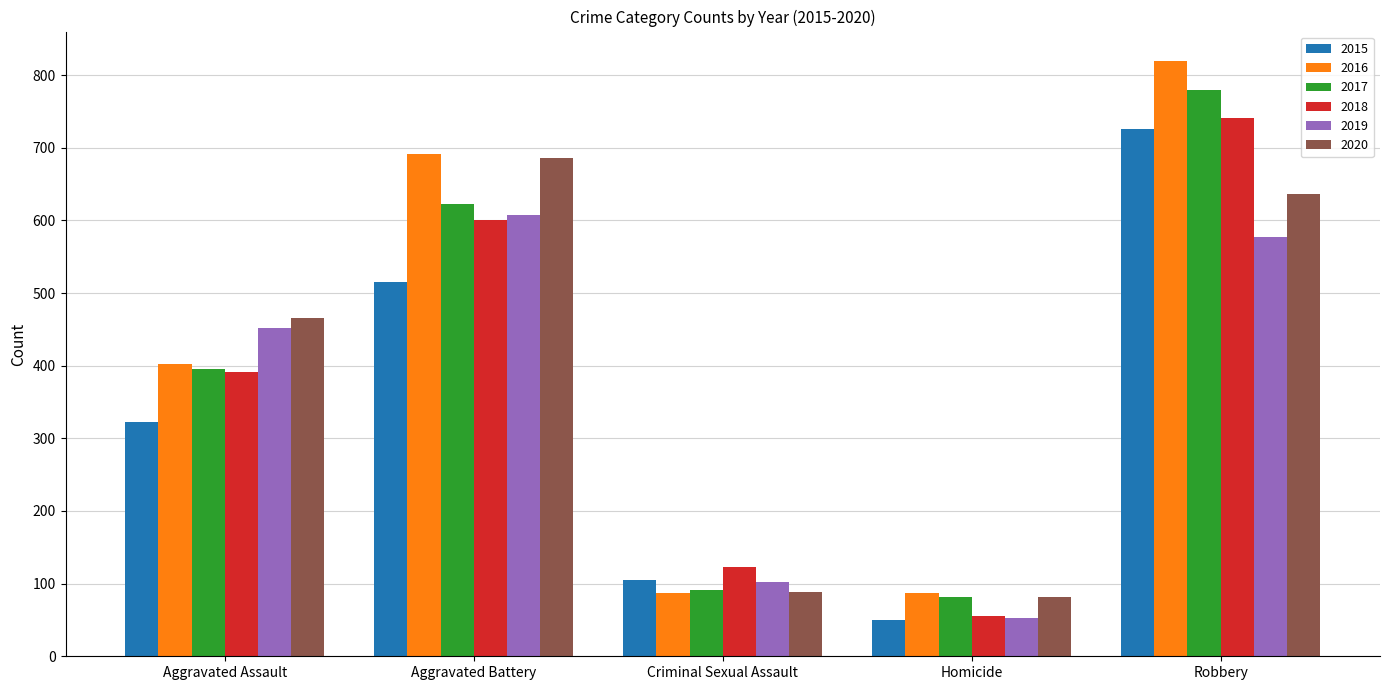

True or false: 2016 has a value of 87 at Criminal Sexual Assault.

True